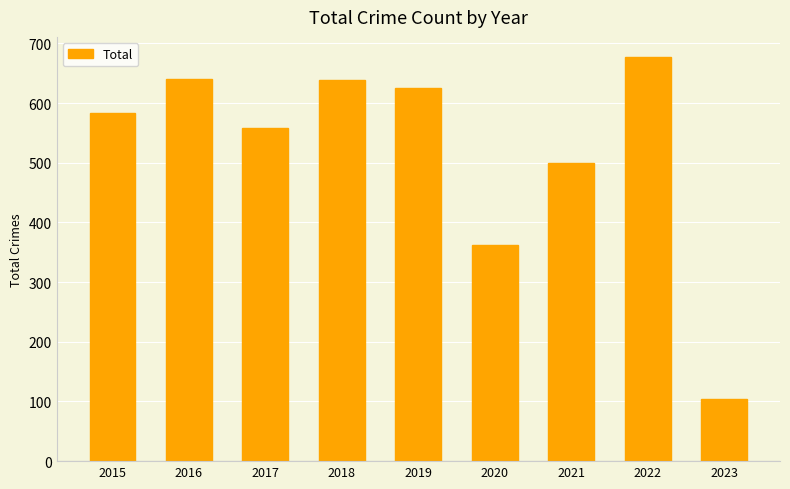

Is it true that the value at 2016 is 641?

True